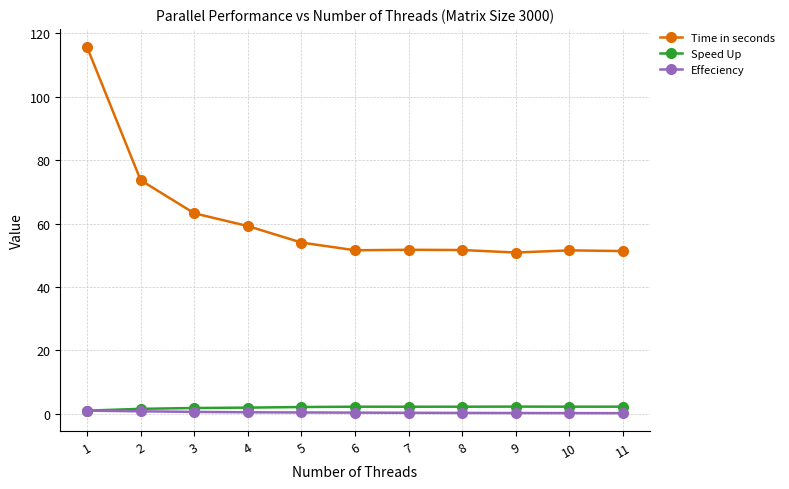

What is the value of the Effeciency point at the 10th from the left?

0.2